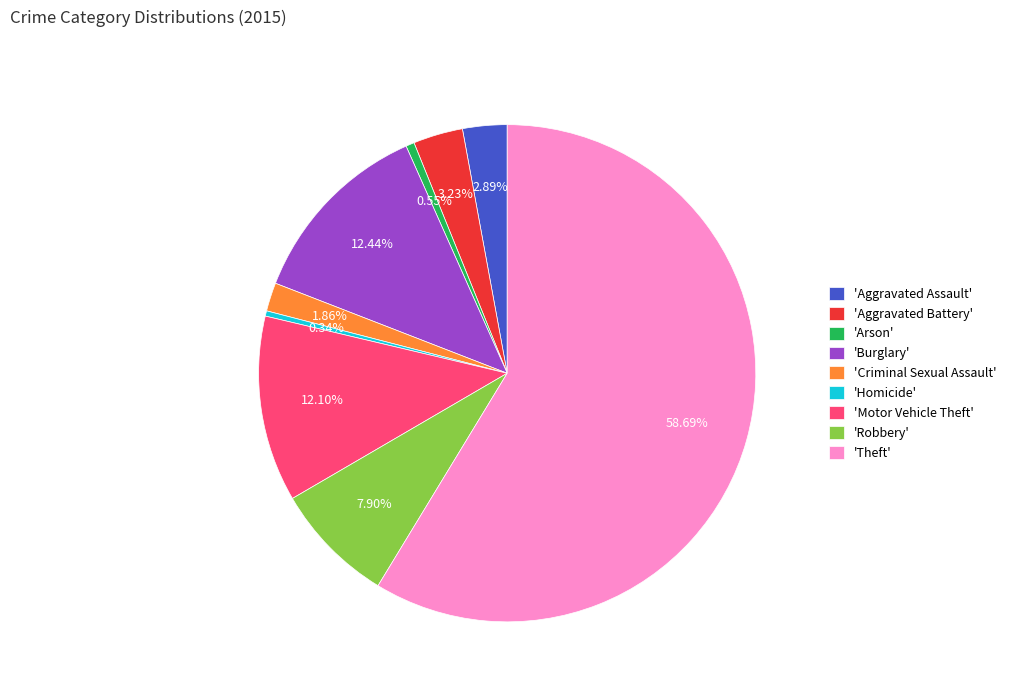

How many slices are in this pie chart?

9